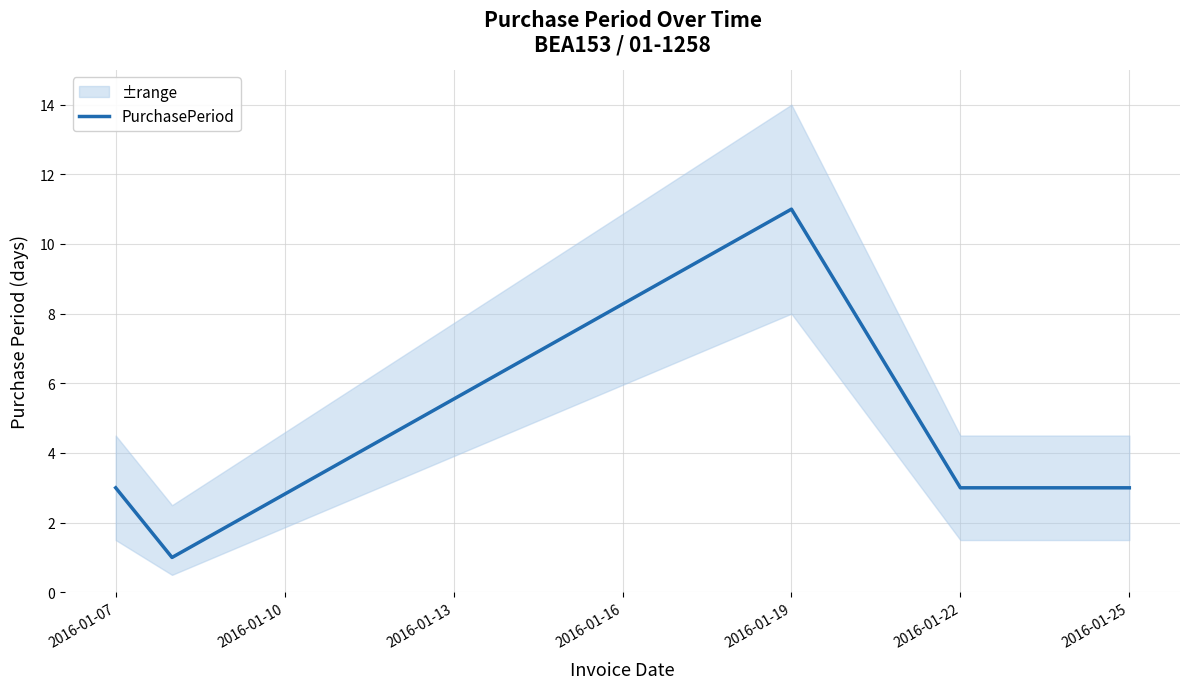

How many lines are shown in the chart?

1